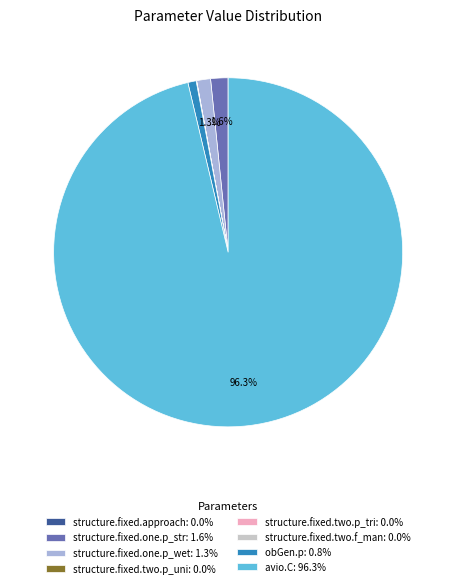

Which has a higher value, obGen.p or avio.C?

avio.C